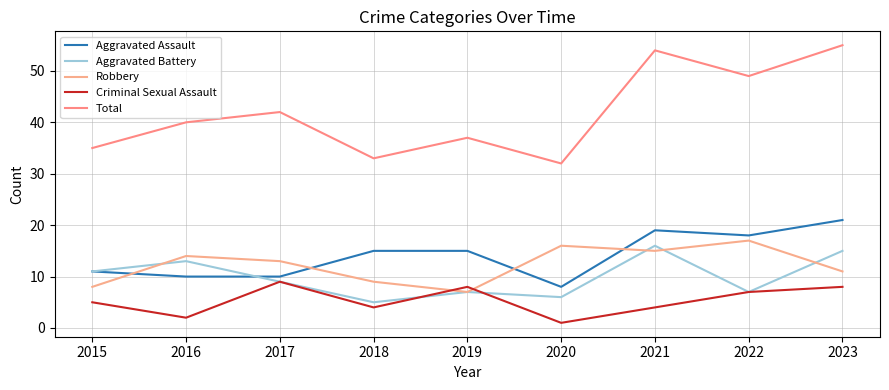

Where do Robbery and Aggravated Assault first cross each other?

2015 and 2016